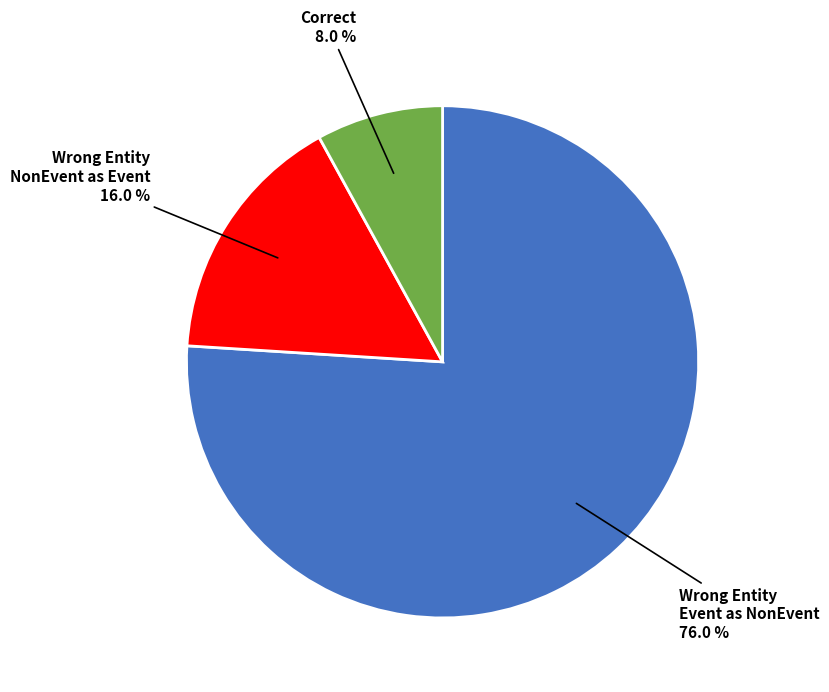

How many slices are in this pie chart?

3